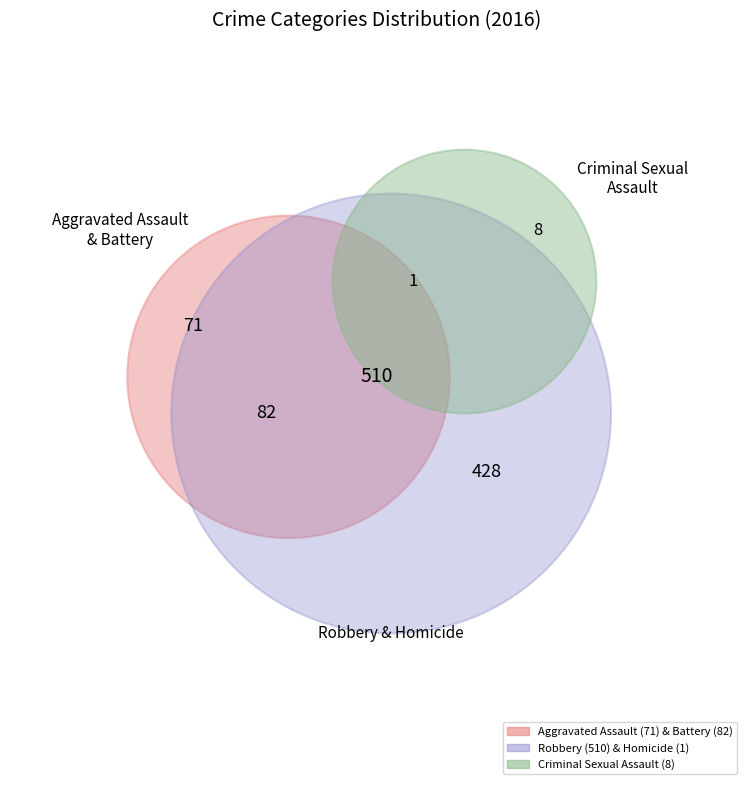

Do Homicide and Criminal Sexual Assault together represent more than half of the pie?

No